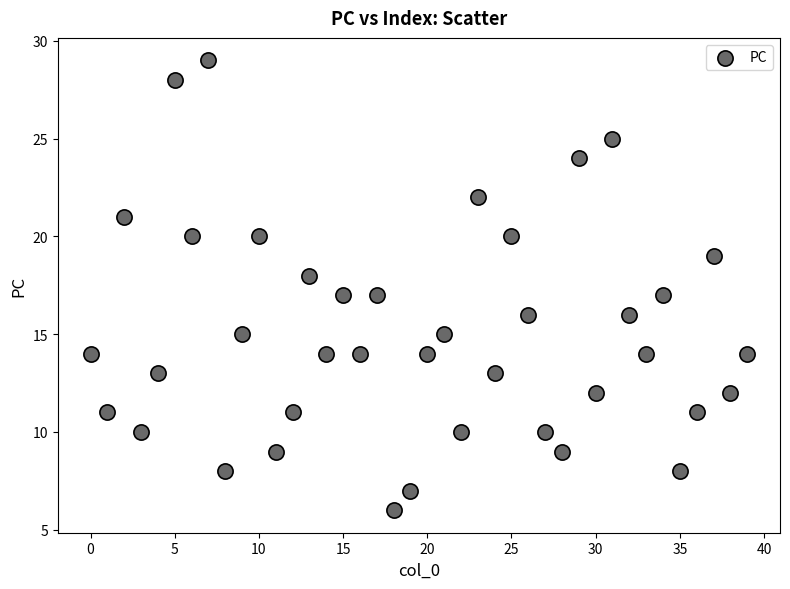

What is the range of Y values (max minus min)?

23